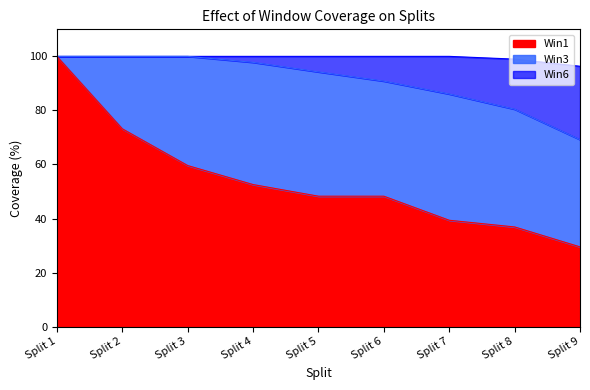

Between Split 7 and Split 1, which is larger?

Split 1